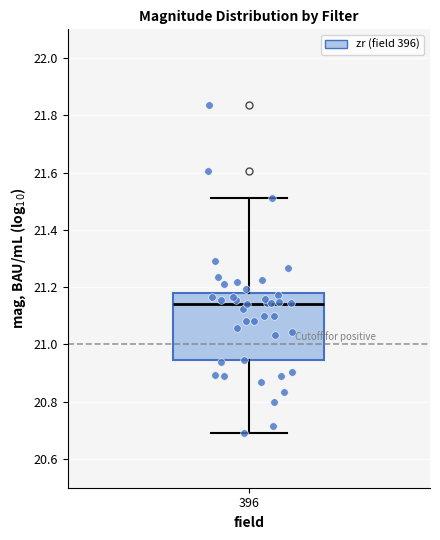

Transcribe this box plot: give where the median line is, the range the box spans, and where the two whiskers end, as read against the y-axis. The values are not printed on the chart, so give them approximately, as read against the axis.

median 21.14, box 20.94 to 21.18, whiskers 20.68 to 21.52